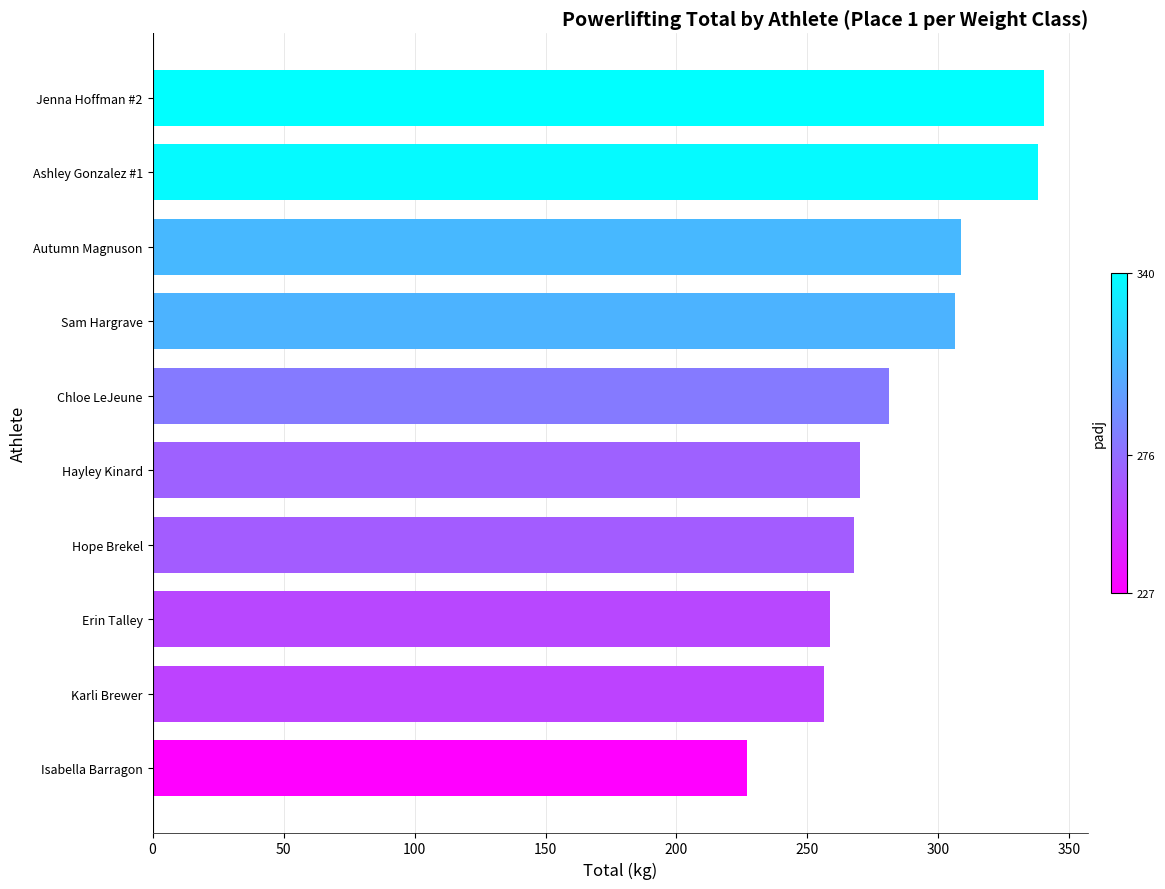

How many bars are there in total?

10